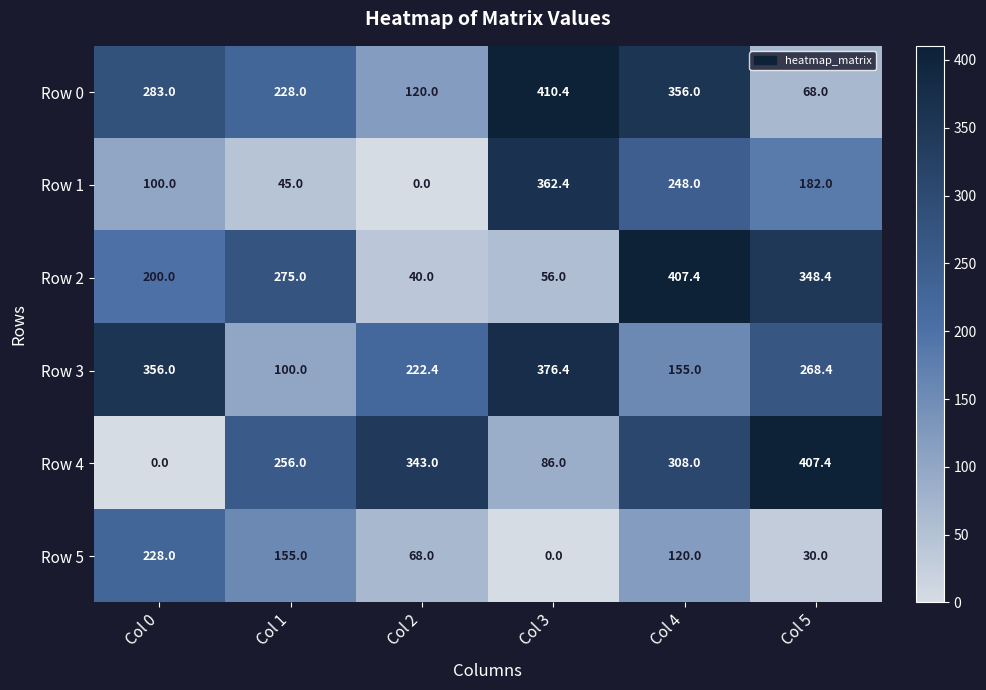

How many distinct data groups are displayed?

6